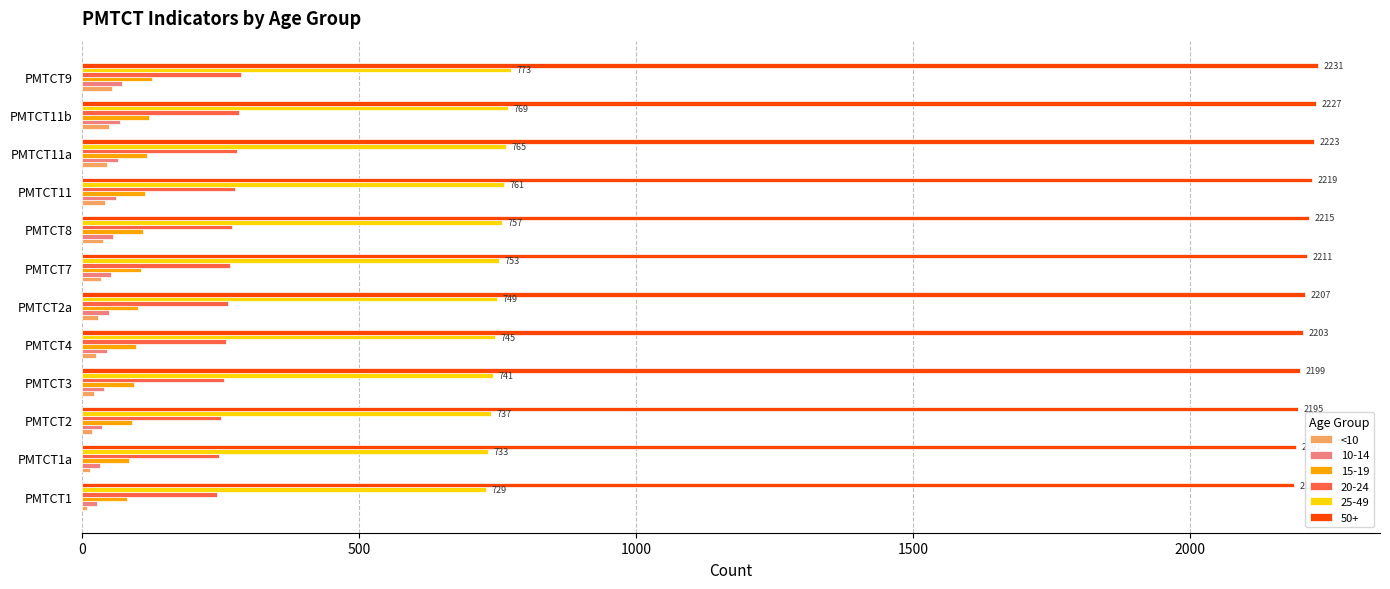

What is the greatest value displayed?

2231